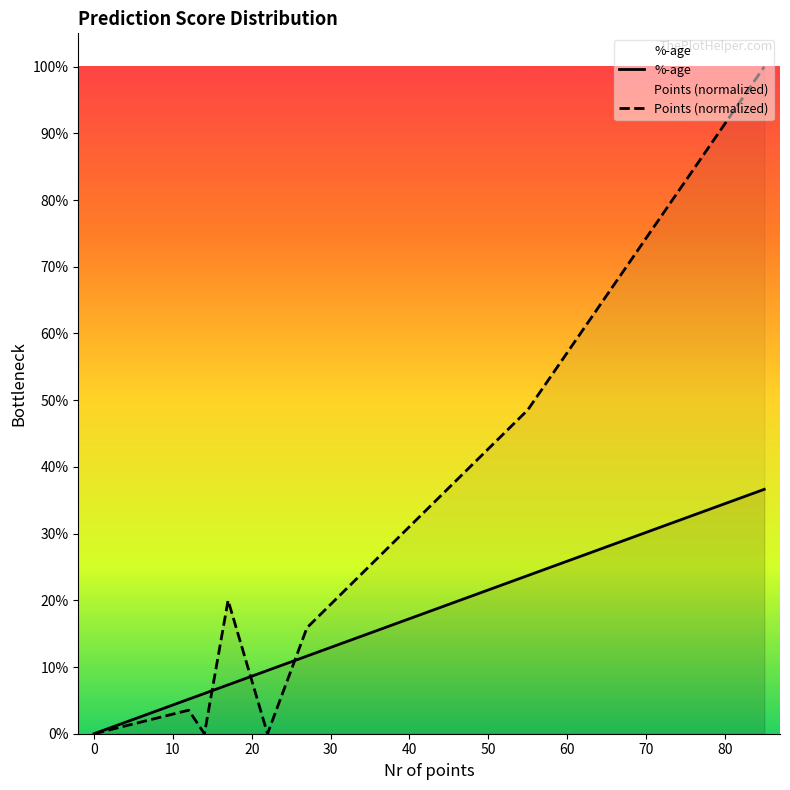

How many values in the %-age series exceed 0?

7